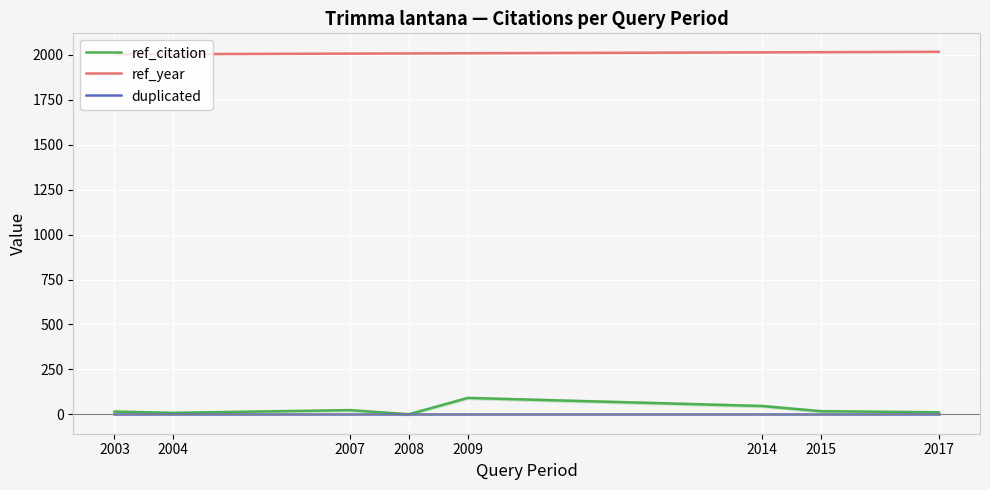

How many values in the ref_year series exceed 2009?

3